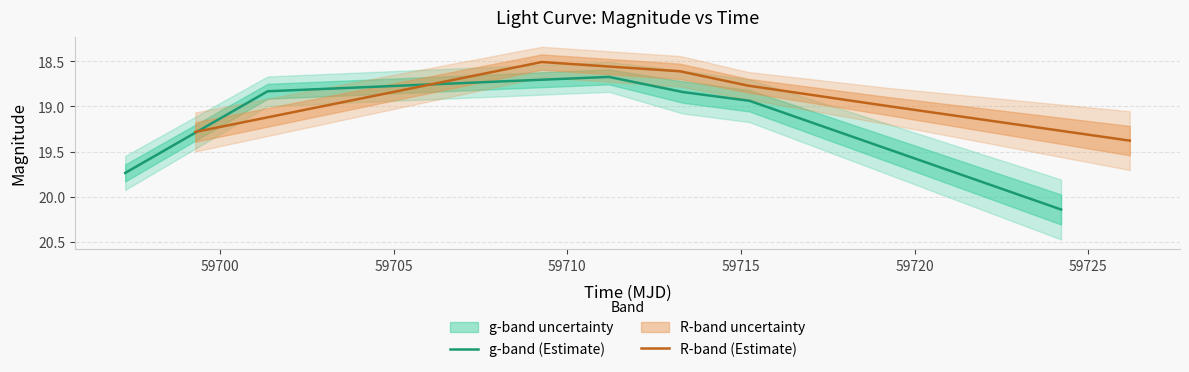

The value of g-band (Estimate) at 59695 is 4.1. True or false?

False